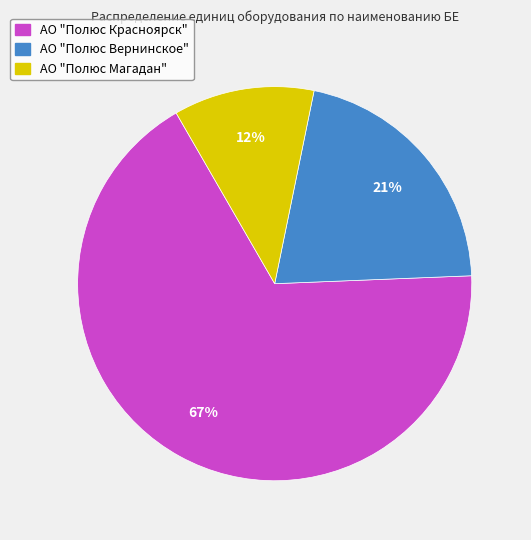

To the nearest percent, what percentage of the pie is АО "Полюс Красноярск"?

67%